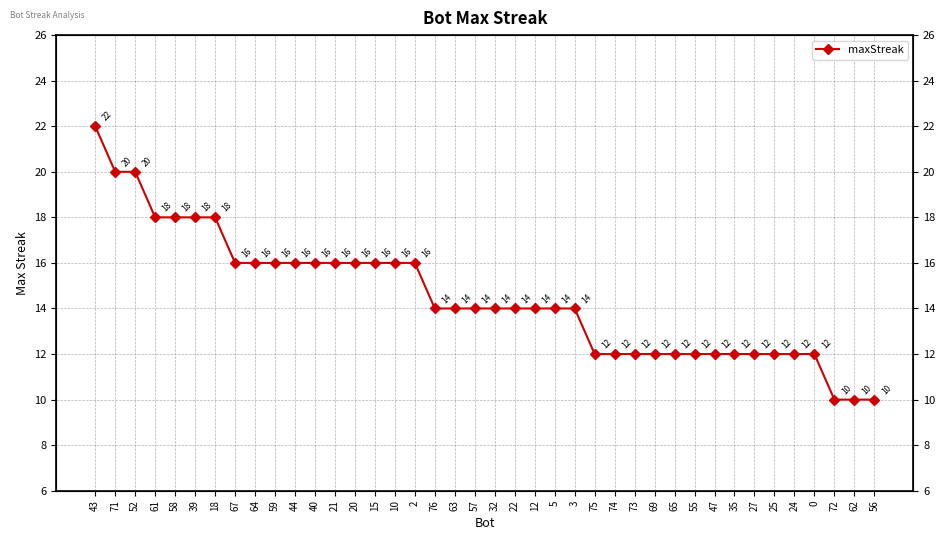

How many values are between 12 and 16?

30